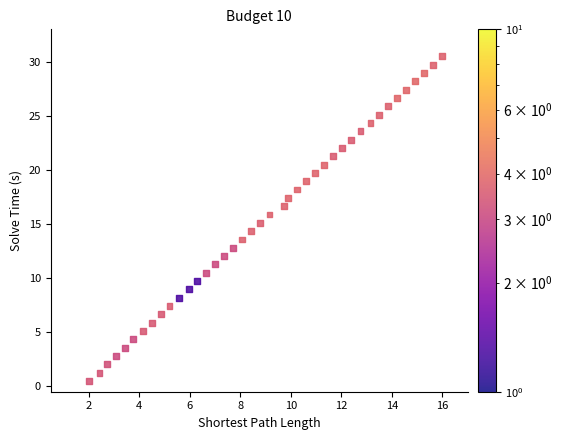

What is the range of X values (max minus min)?

14.0